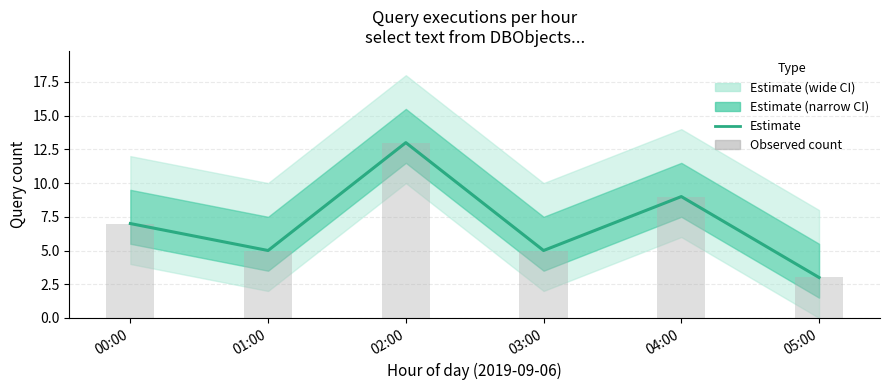

Count the number of data series in this chart.

2